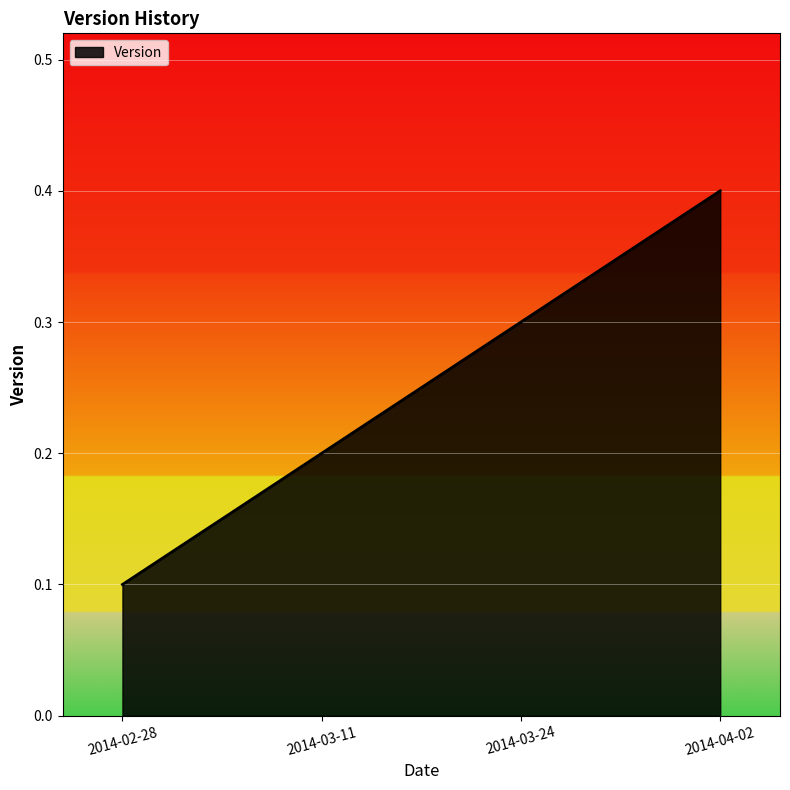

How many distinct data groups are displayed?

1